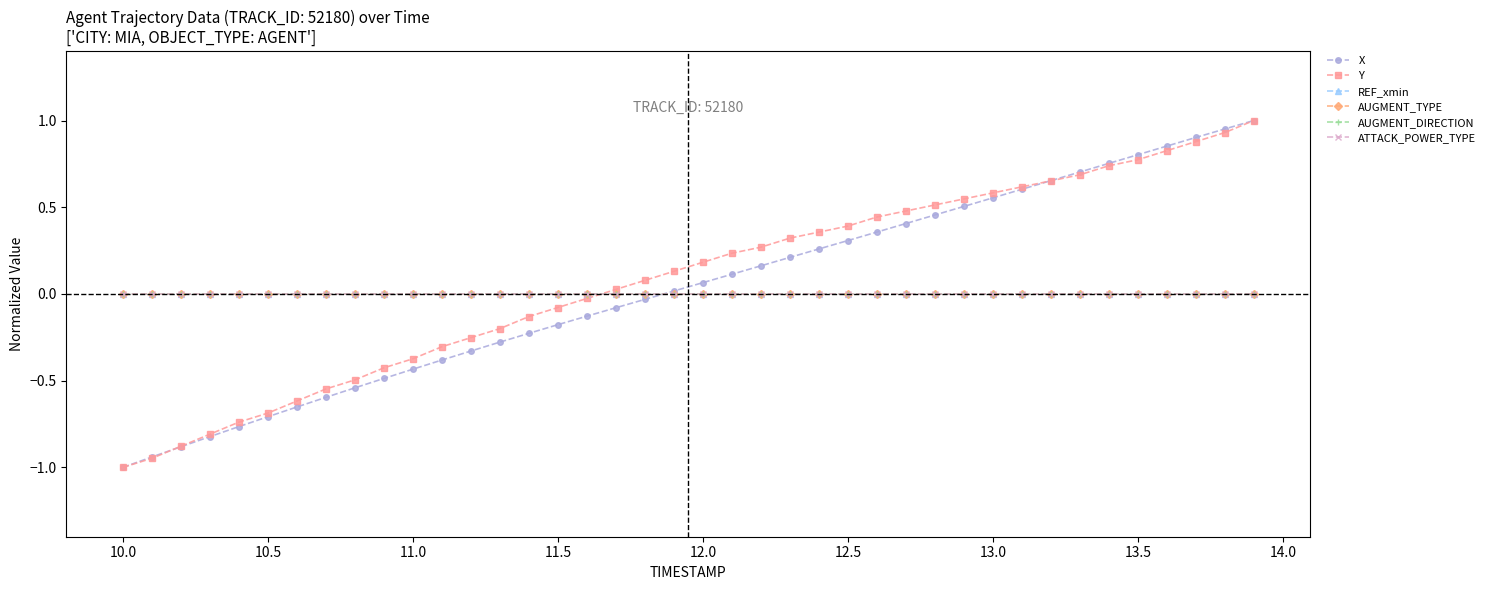

What is the difference between the maximum and minimum values in the X series?

2.0